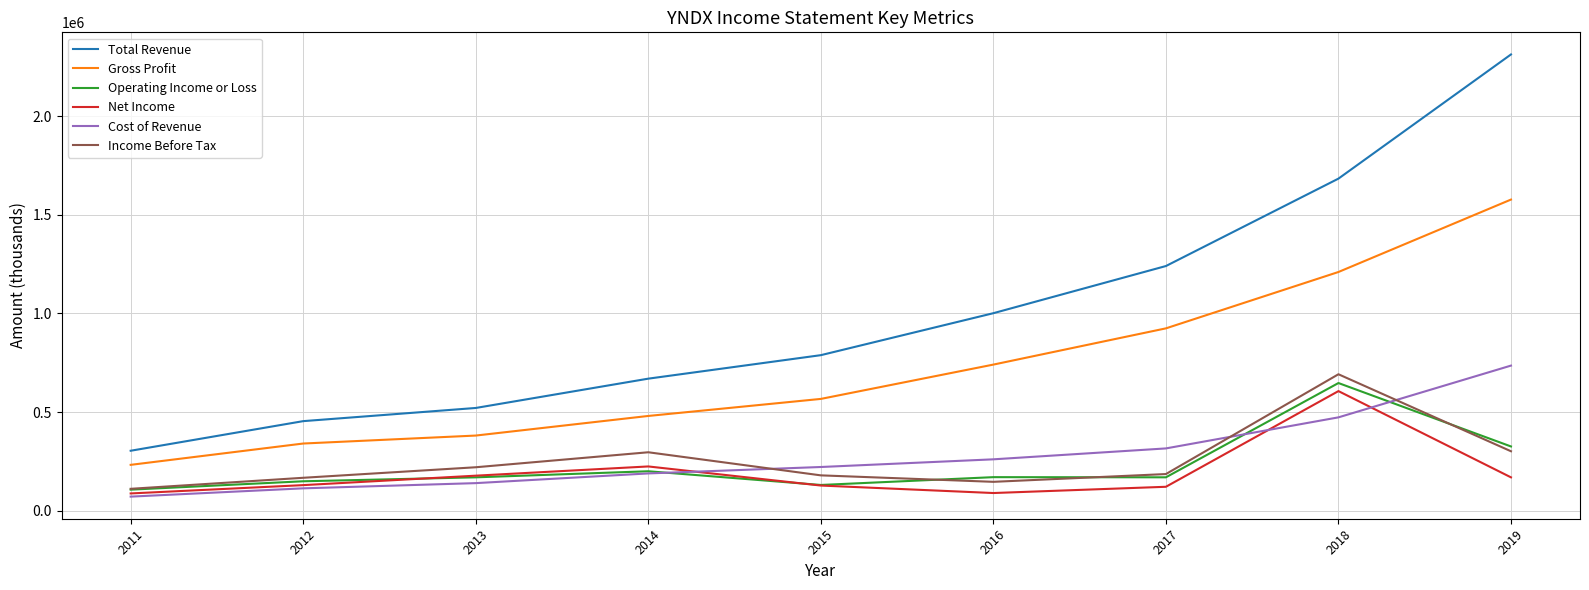

Which series has the largest range (max minus min)?

Total Revenue